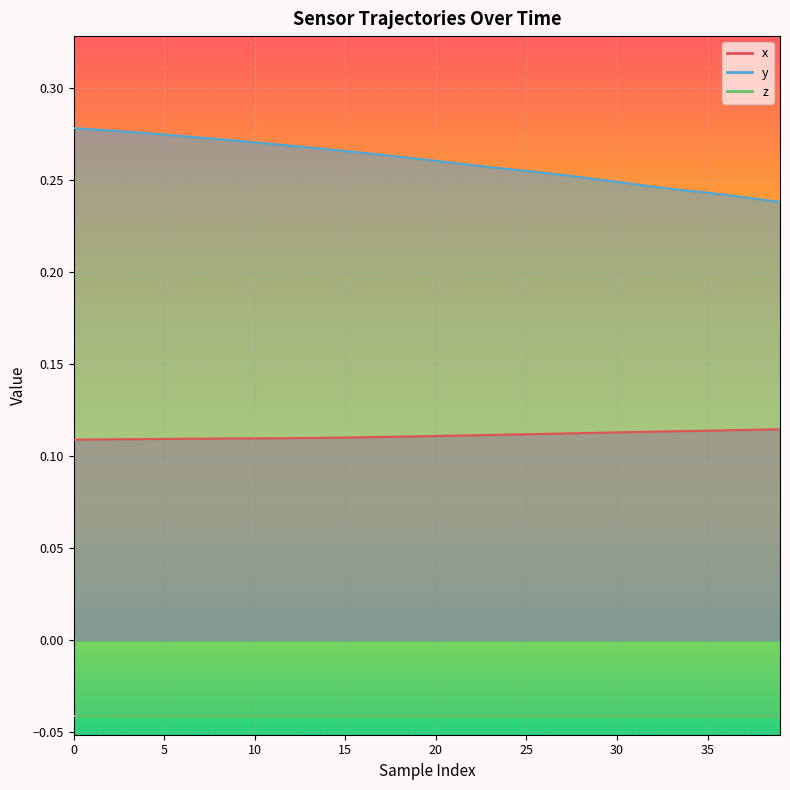

What are all the series names shown in the legend?

x, y, z